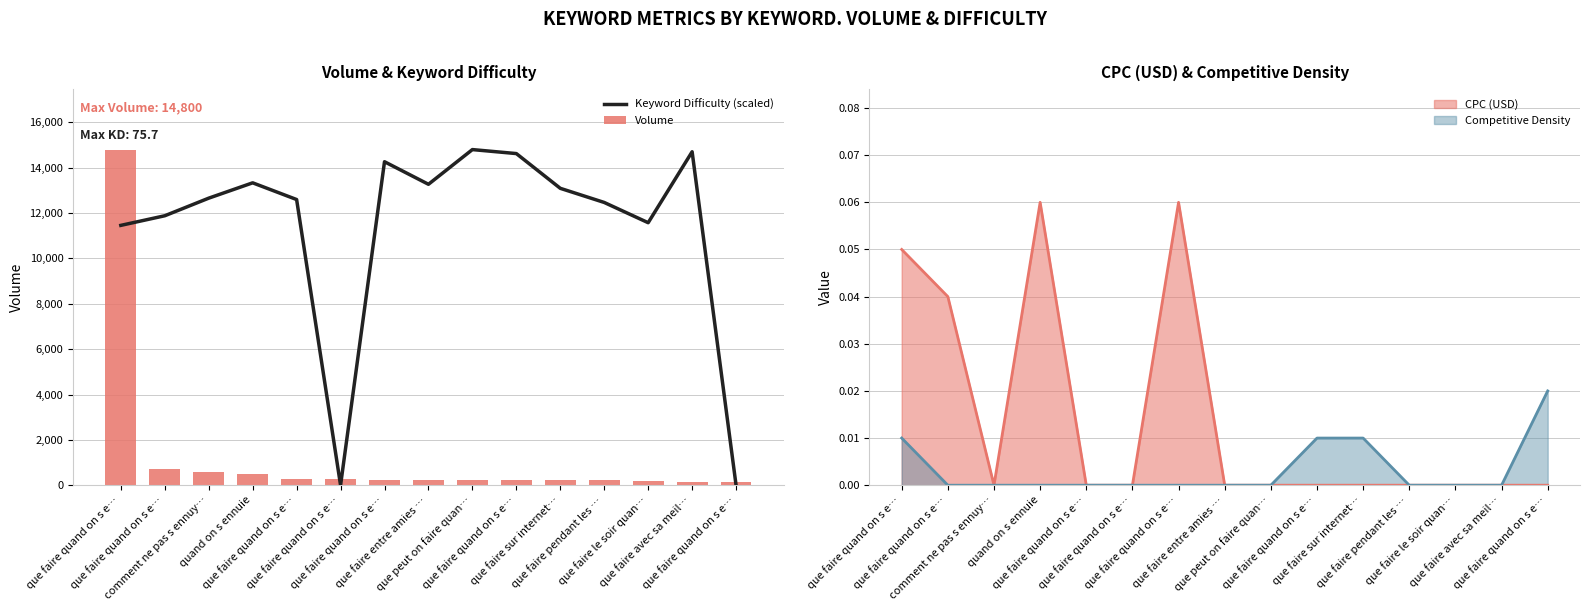

How many groups of bars are there?

15